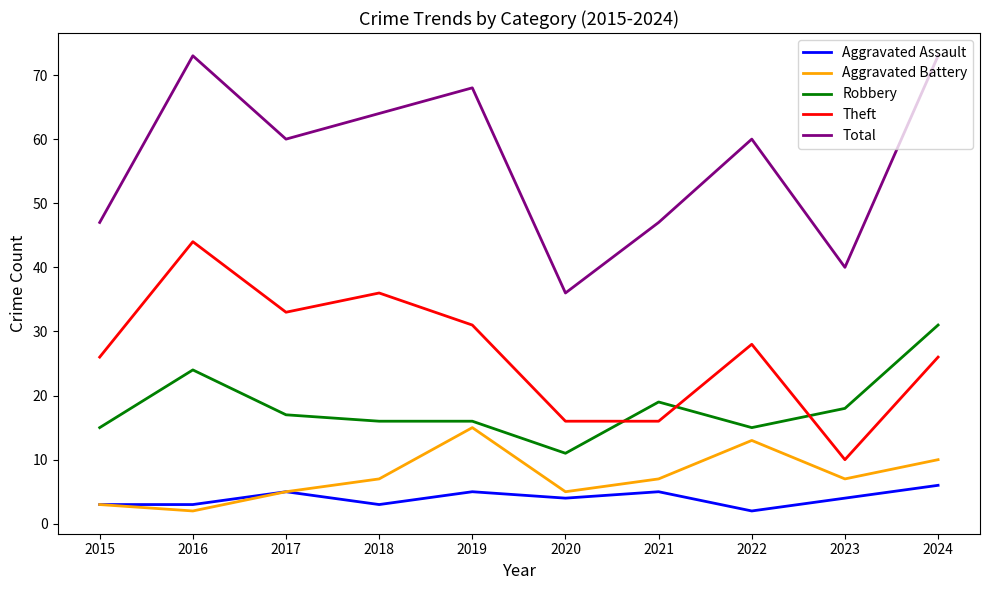

What are all the series names shown in the legend?

Aggravated Assault, Aggravated Battery, Robbery, Theft, Total